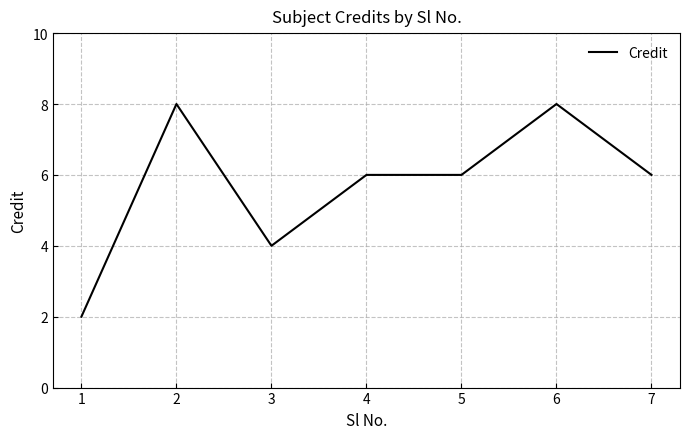

Does the chart display data point markers on the line(s)?

No